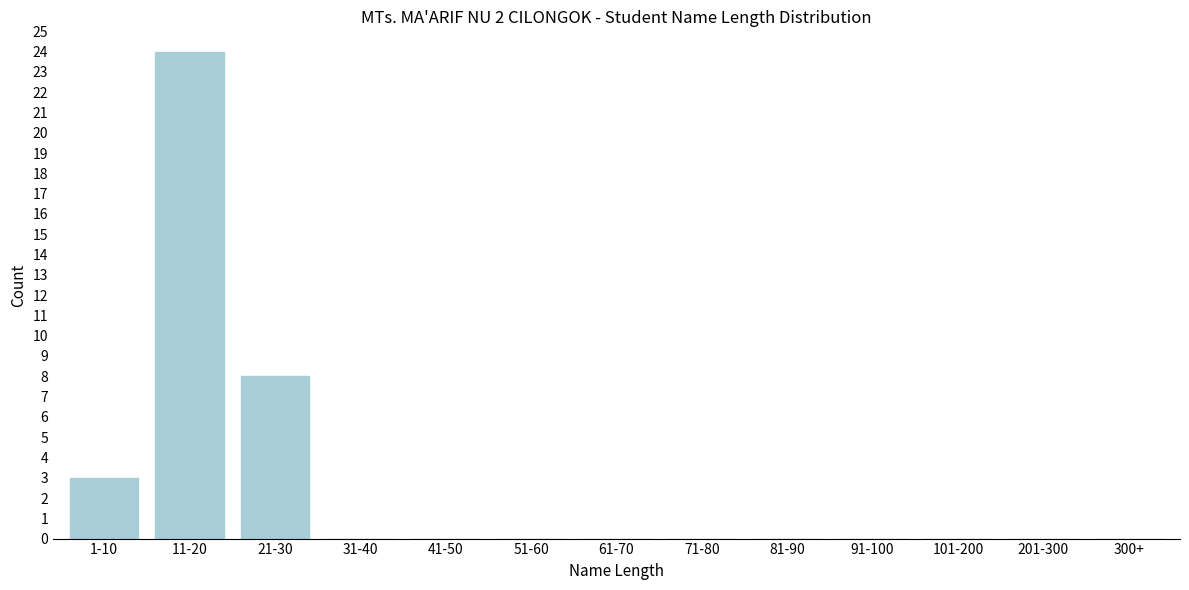

Reading left to right, transcribe all the data shown in this chart.

1-10=3	11-20=24	21-30=8	31-40=0	41-50=0	51-60=0	61-70=0	71-80=0	81-90=0	91-100=0	101-200=0	201-300=0	300+=0